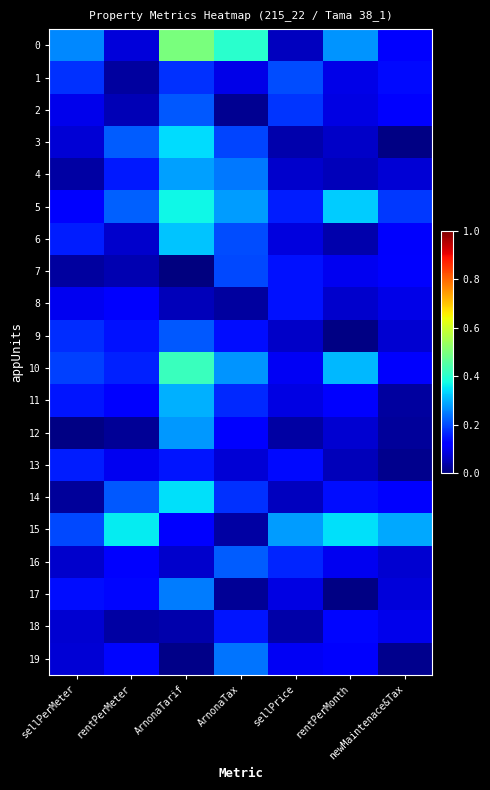

At which category is the sum across all series the highest?

ArnonaTarif